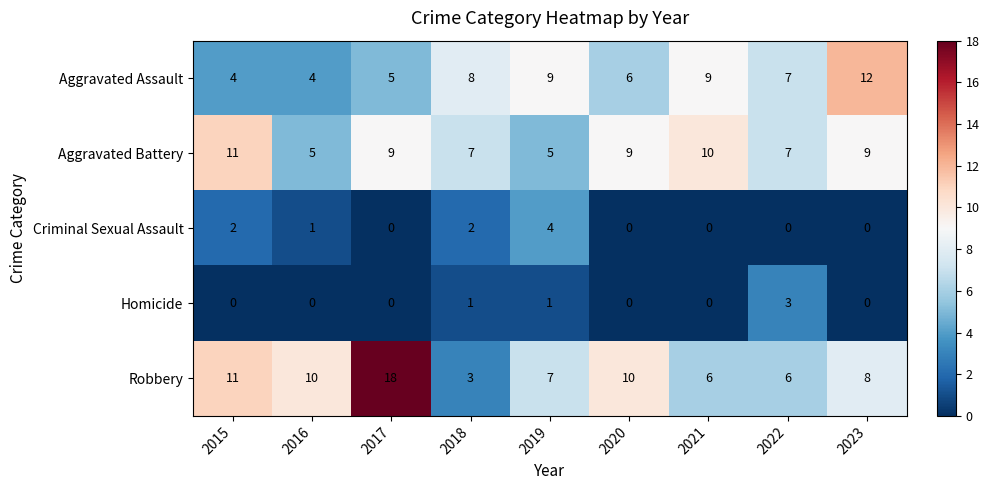

Rank the series by their maximum value, from lowest to highest.

Homicide, Criminal Sexual Assault, Aggravated Battery, Aggravated Assault, Robbery